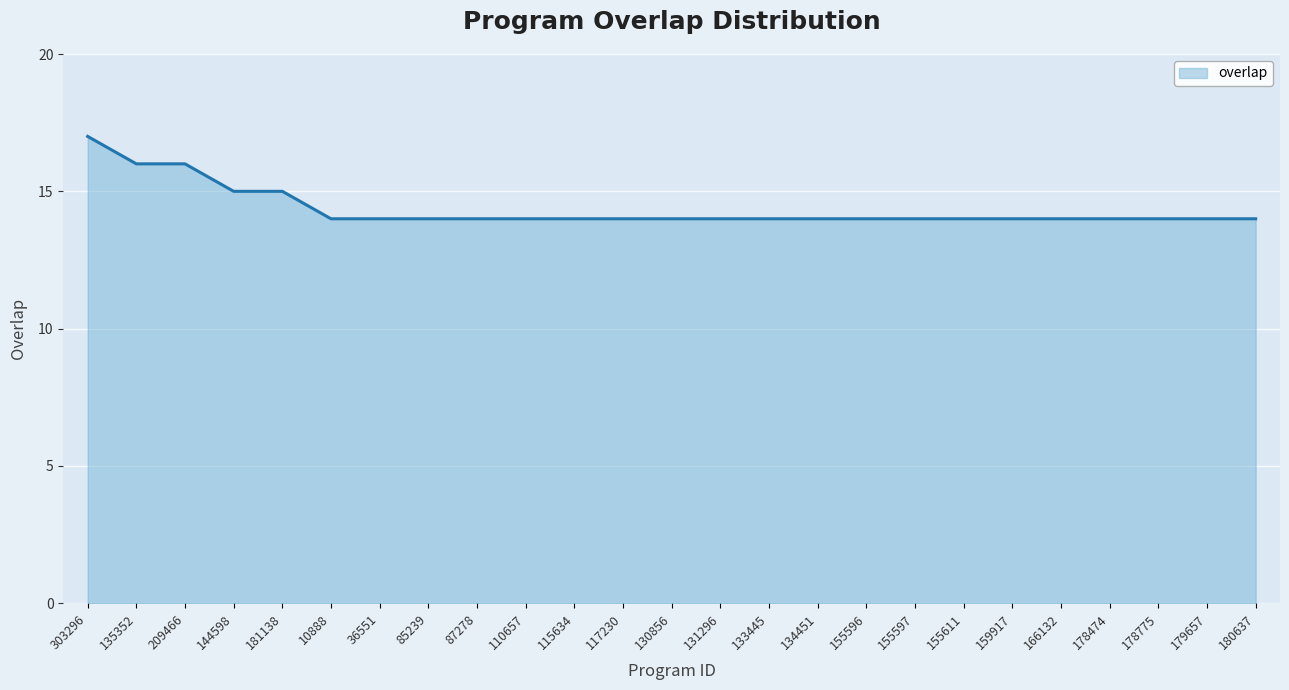

Approximately how many times larger is the value at 303296 compared to 10888?

1.2